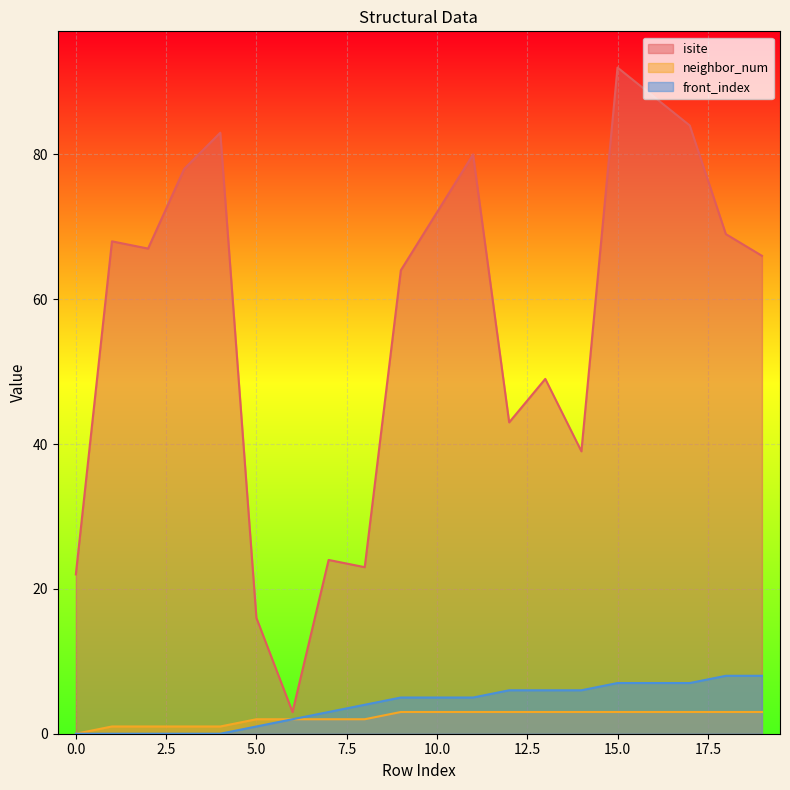

True or false: neighbor_num has more than 1 interior local peaks.

False